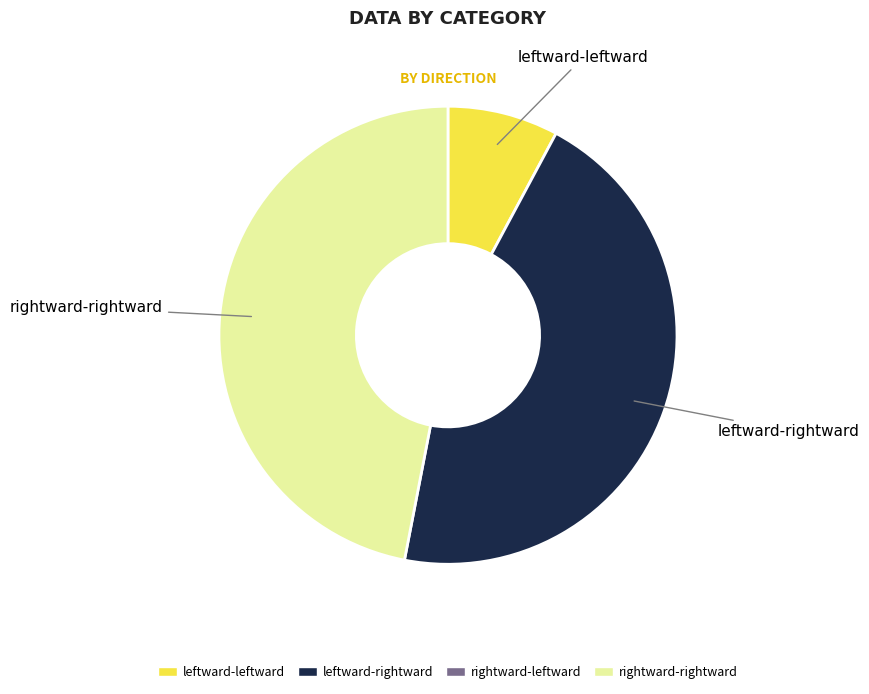

Is there a majority slice in this chart?

No